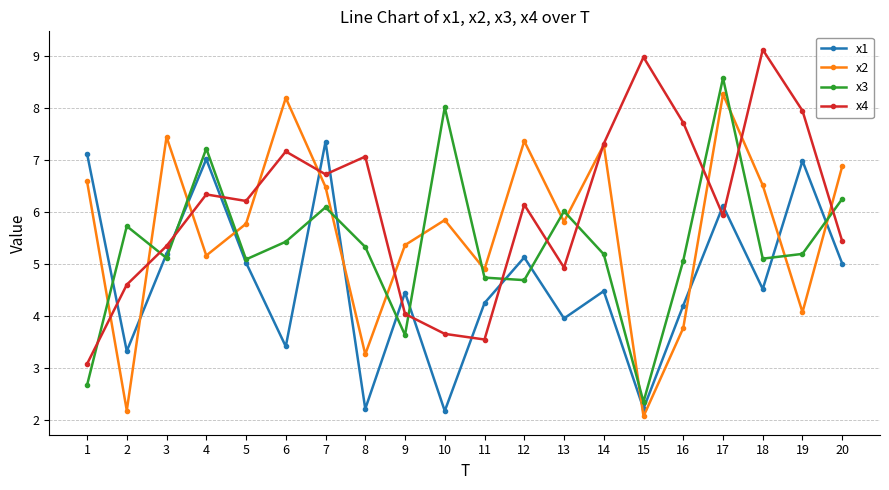

Which series has the largest total across all categories?

x4